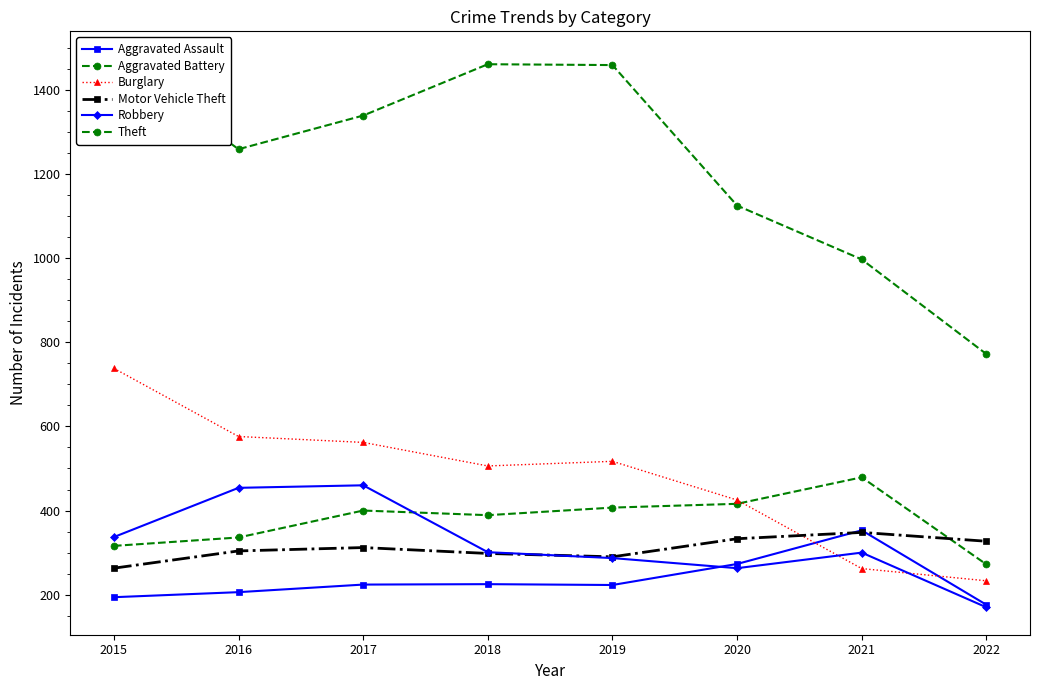

True or false: Burglary has a value of 779 at 2017.

False